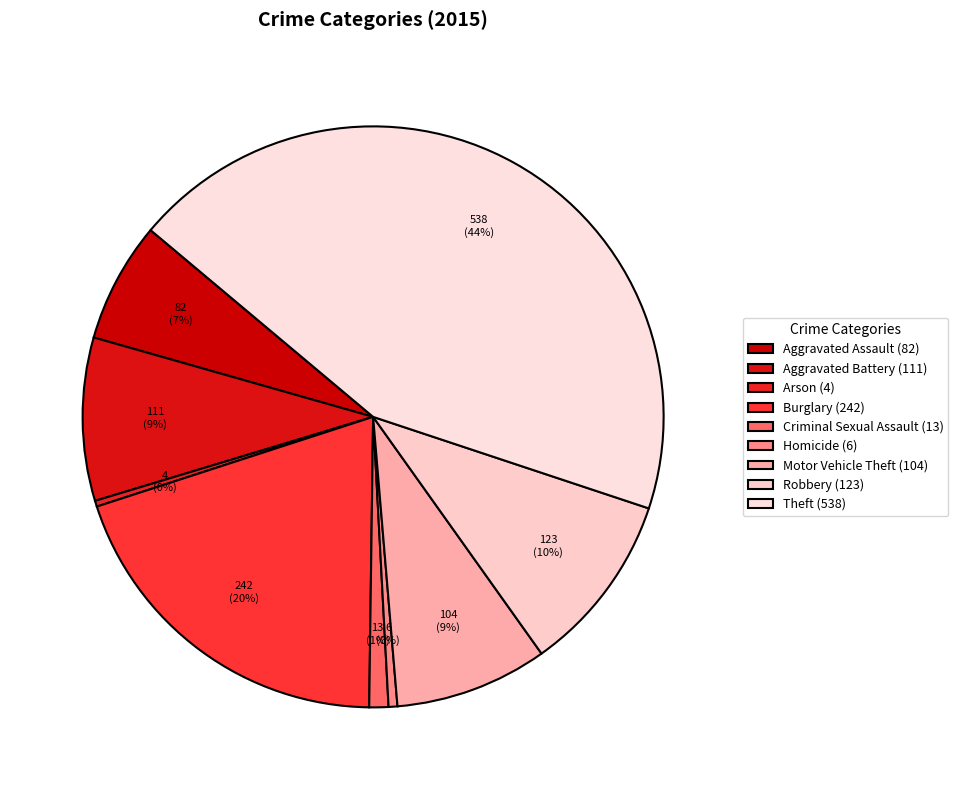

Count the number of slices in the pie.

9